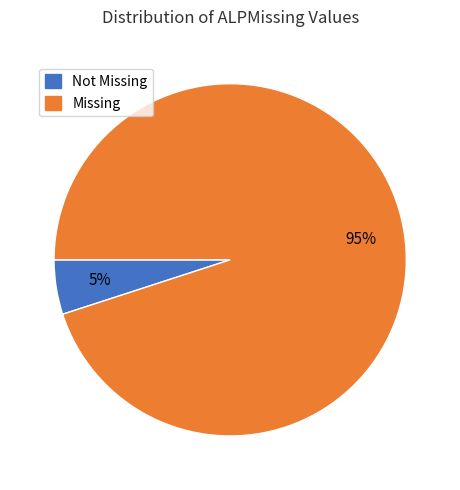

Is there a majority slice in this chart?

Yes